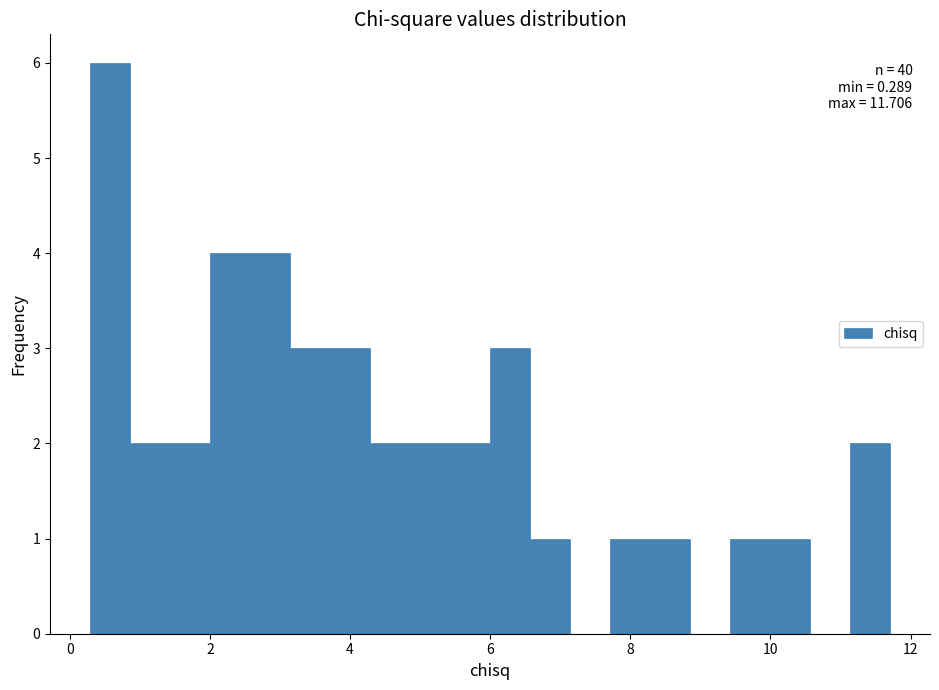

Around what value on the x-axis is the tallest bar? Give the approximate position of its centre, as read against the axis.

0.6